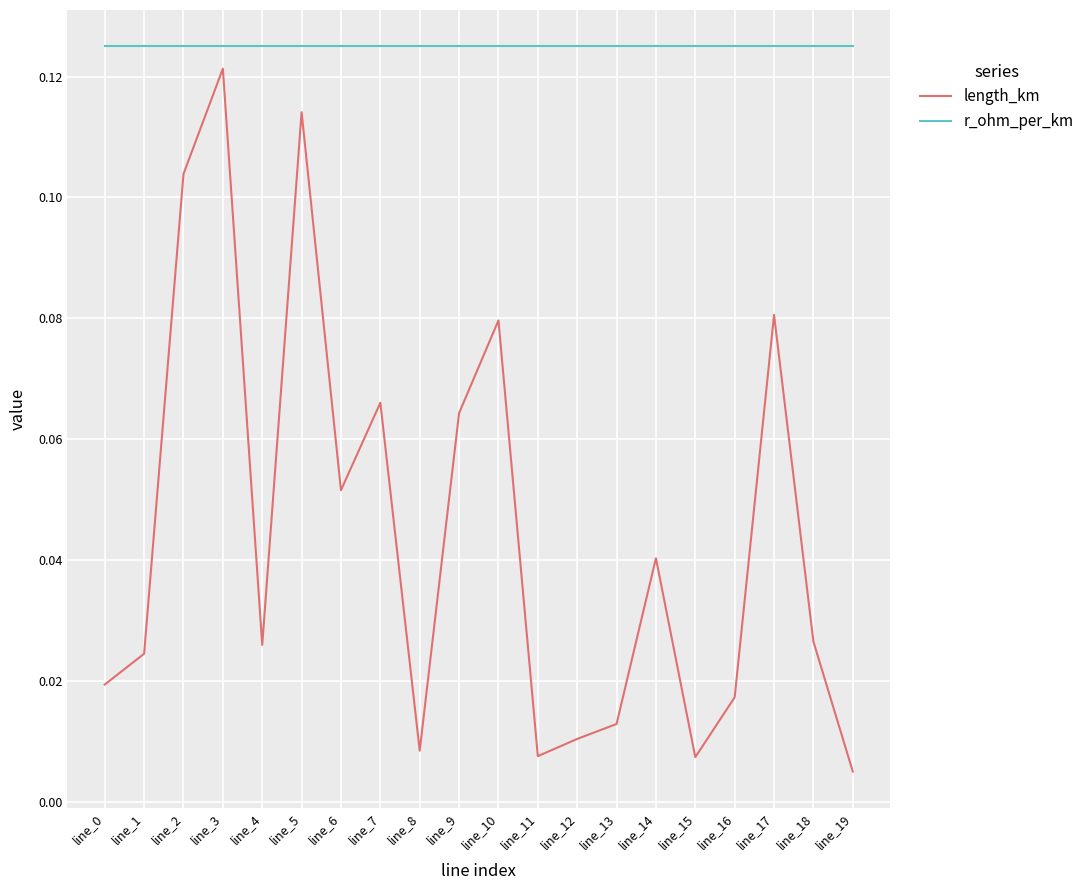

List the series in order of their peak value, highest first.

r_ohm_per_km, length_km